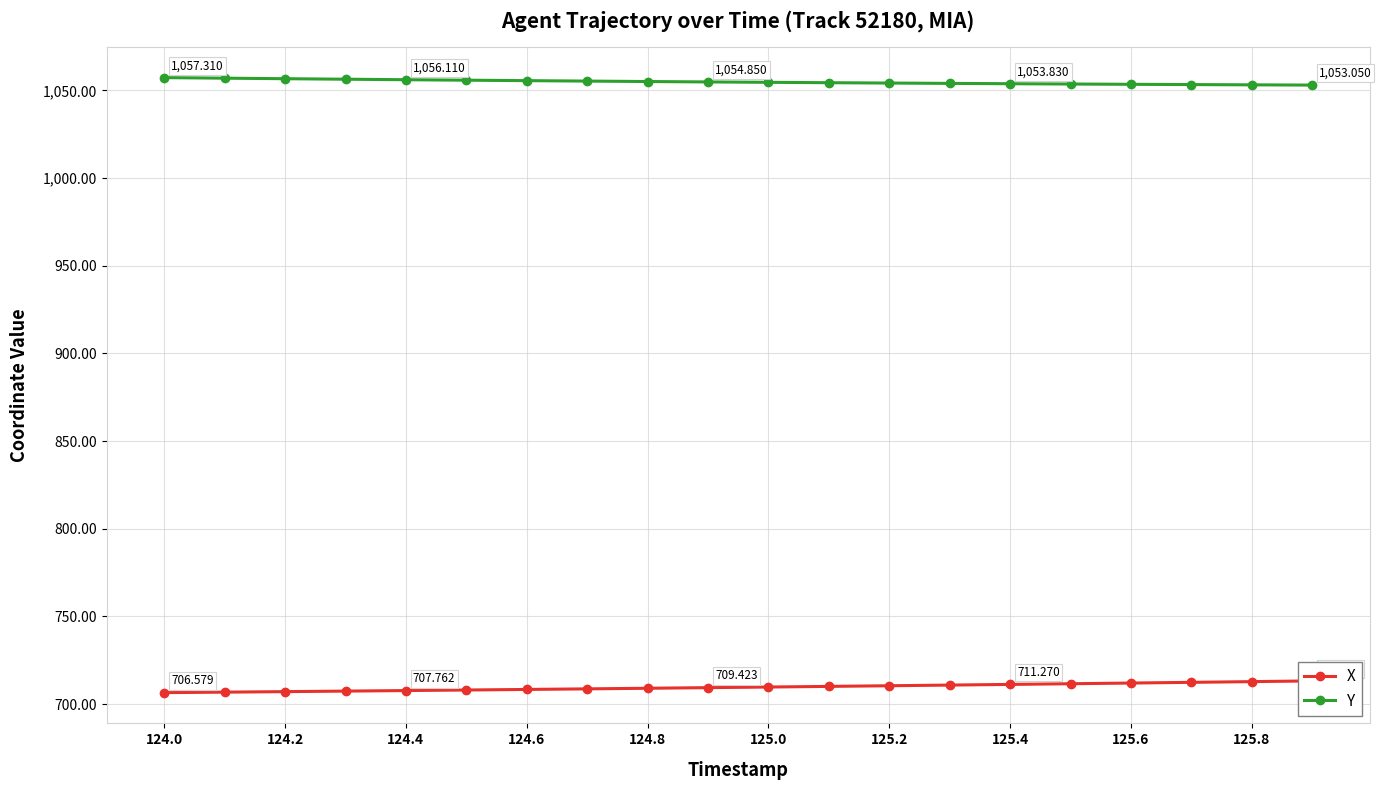

True or false: Y has a value of 1053.5 at 125.6.

True